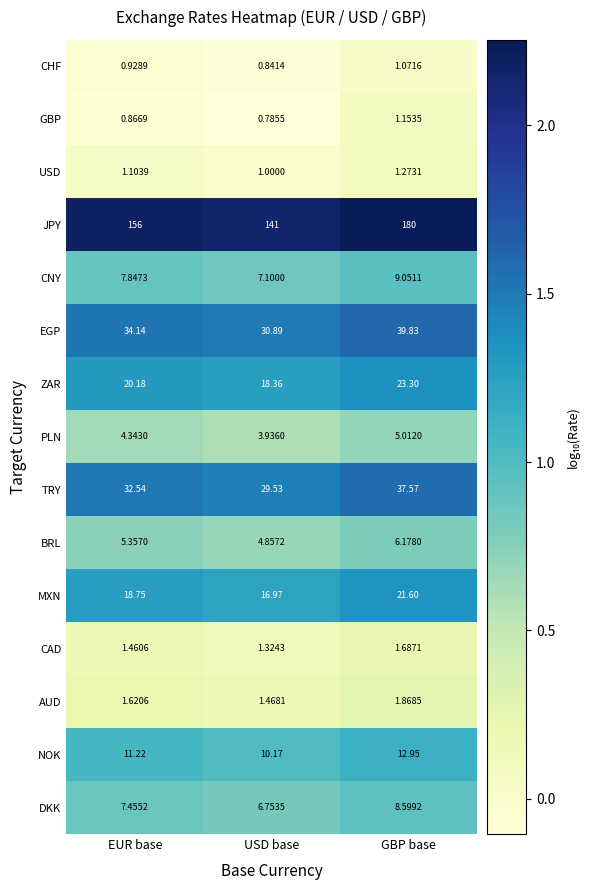

At USD base, list the series in order from largest to smallest.

JPY, EGP, TRY, ZAR, MXN, NOK, CNY, DKK, BRL, PLN, AUD, CAD, USD, CHF, GBP